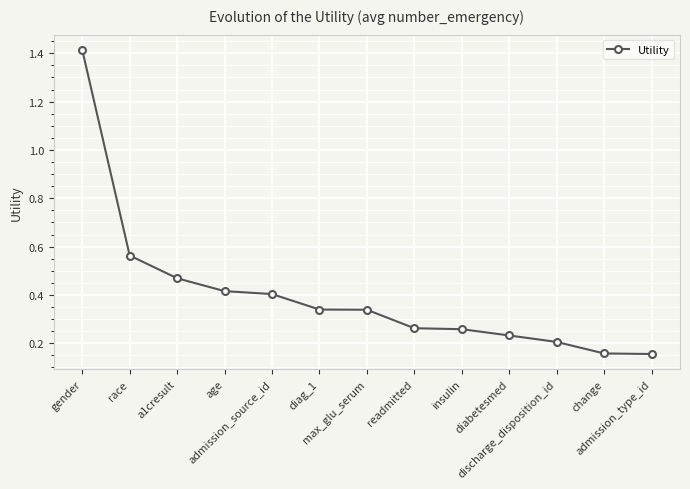

Count the values in the range 0 to 1.

12